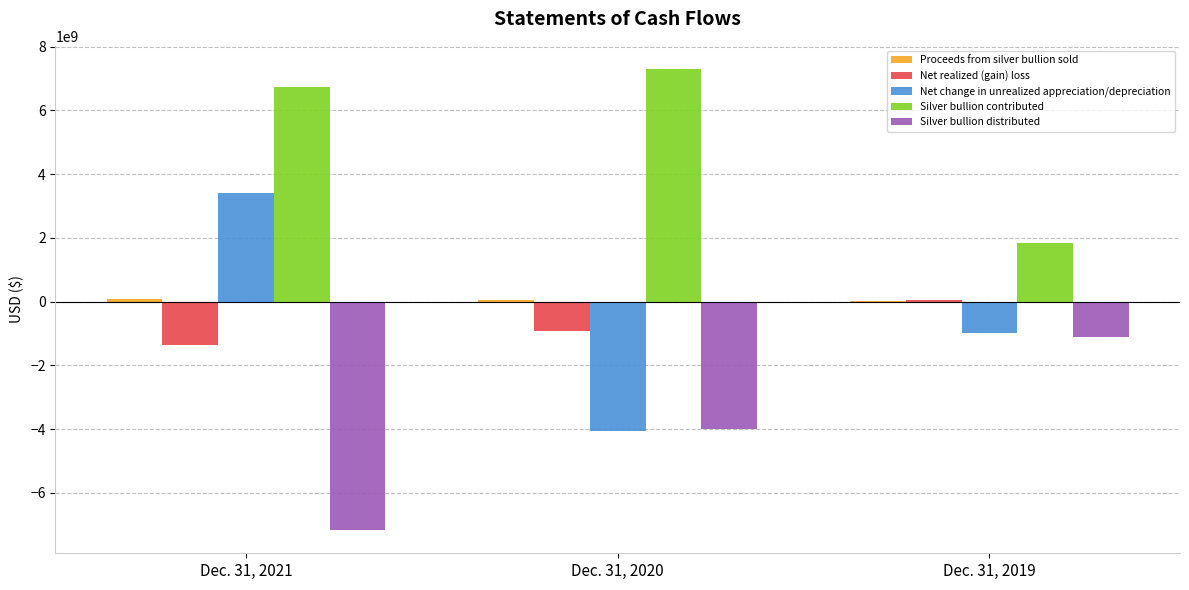

At which category does the chart reach its peak across all series?

Dec. 31, 2020